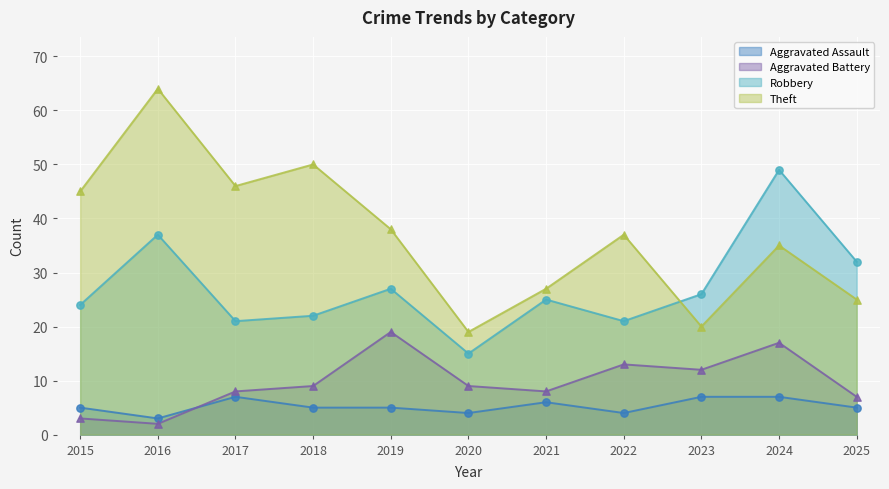

Which series has the widest spread of Y values?

Theft